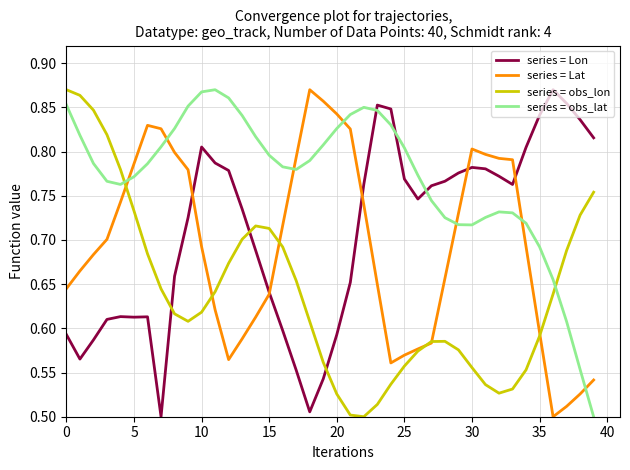

In series = obs_lon, how many points are higher than both neighbors (excluding endpoints)?

2